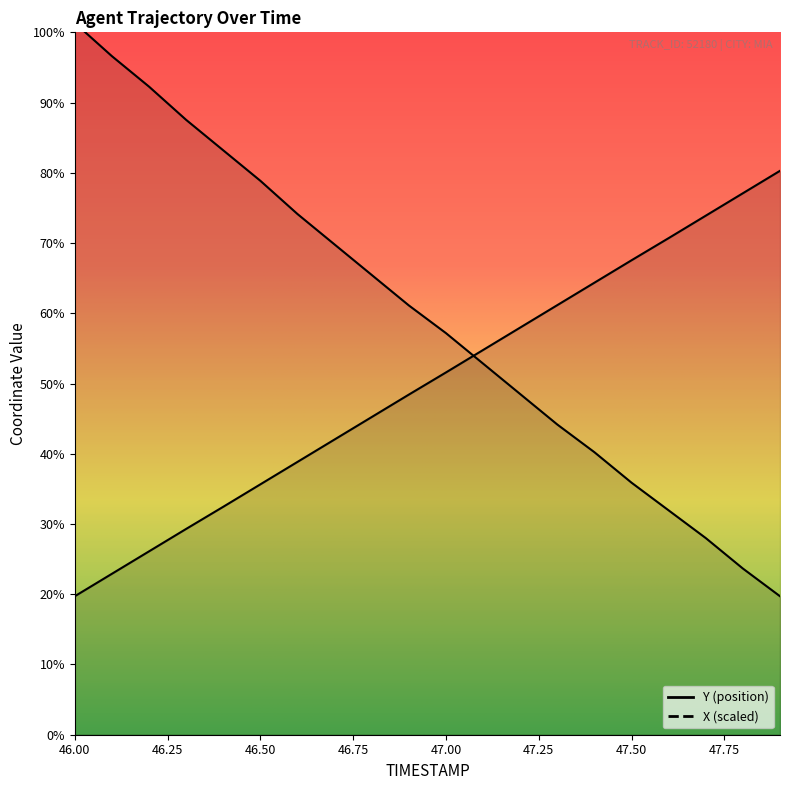

Where do X and Y first cross each other?

47.0 and 47.1